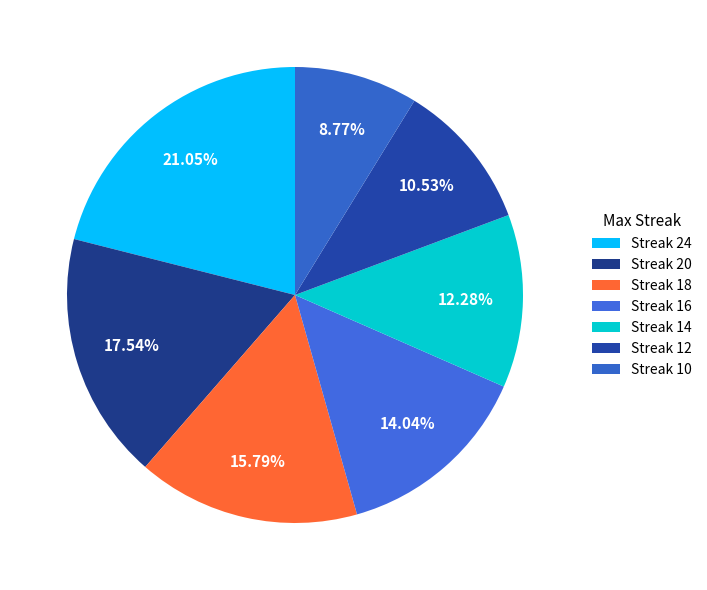

To the nearest percent, what is the difference between the largest and smallest slice percentages?

12%